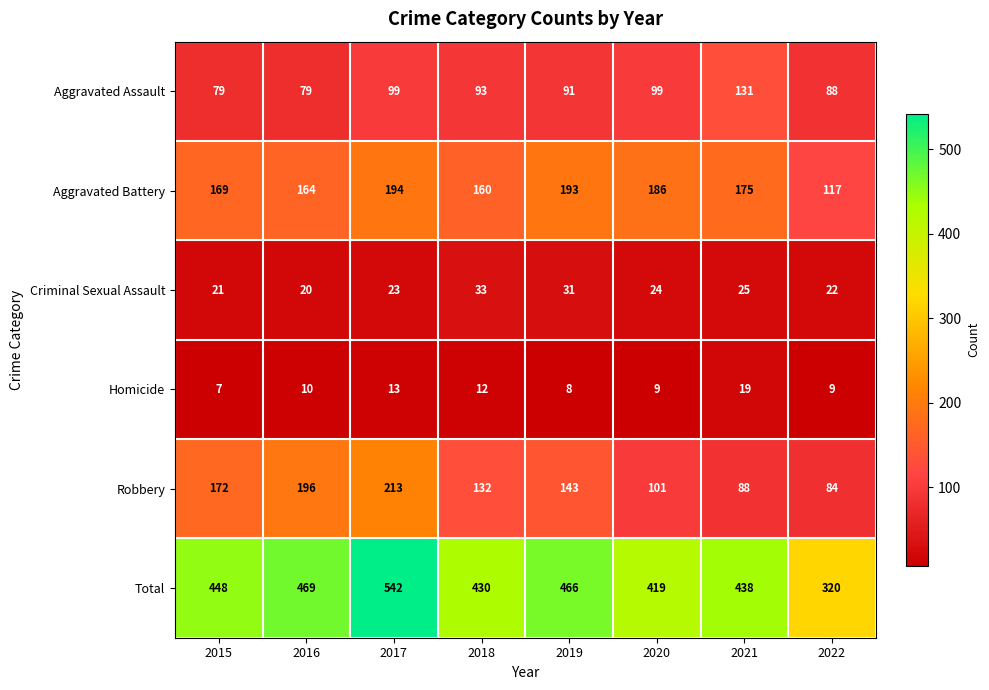

Count the number of data series in this chart.

6